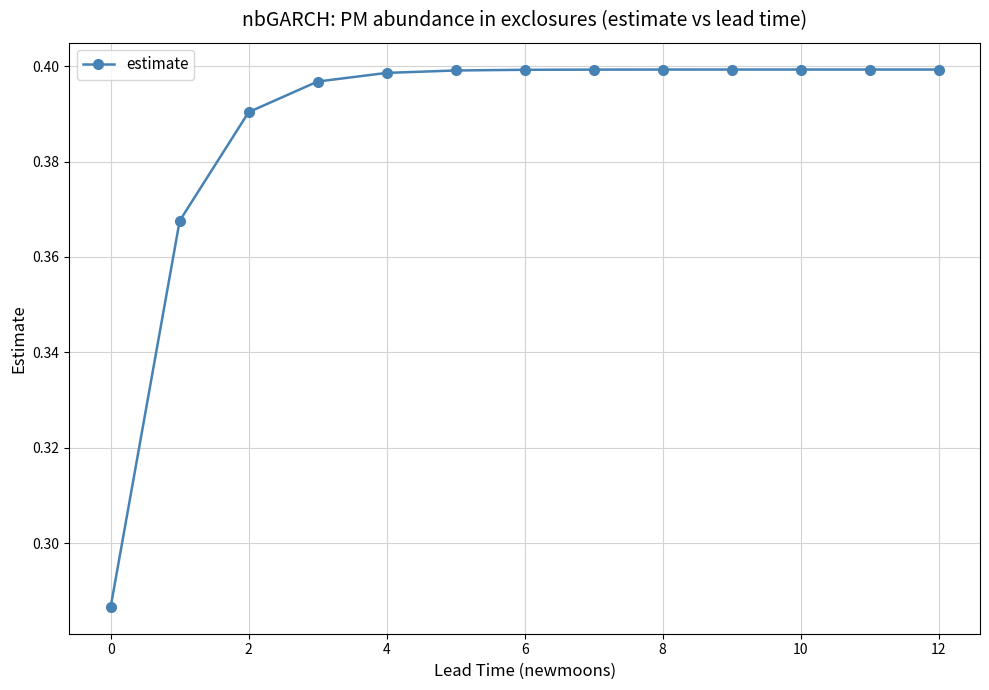

What is the sum of all values?

5.0